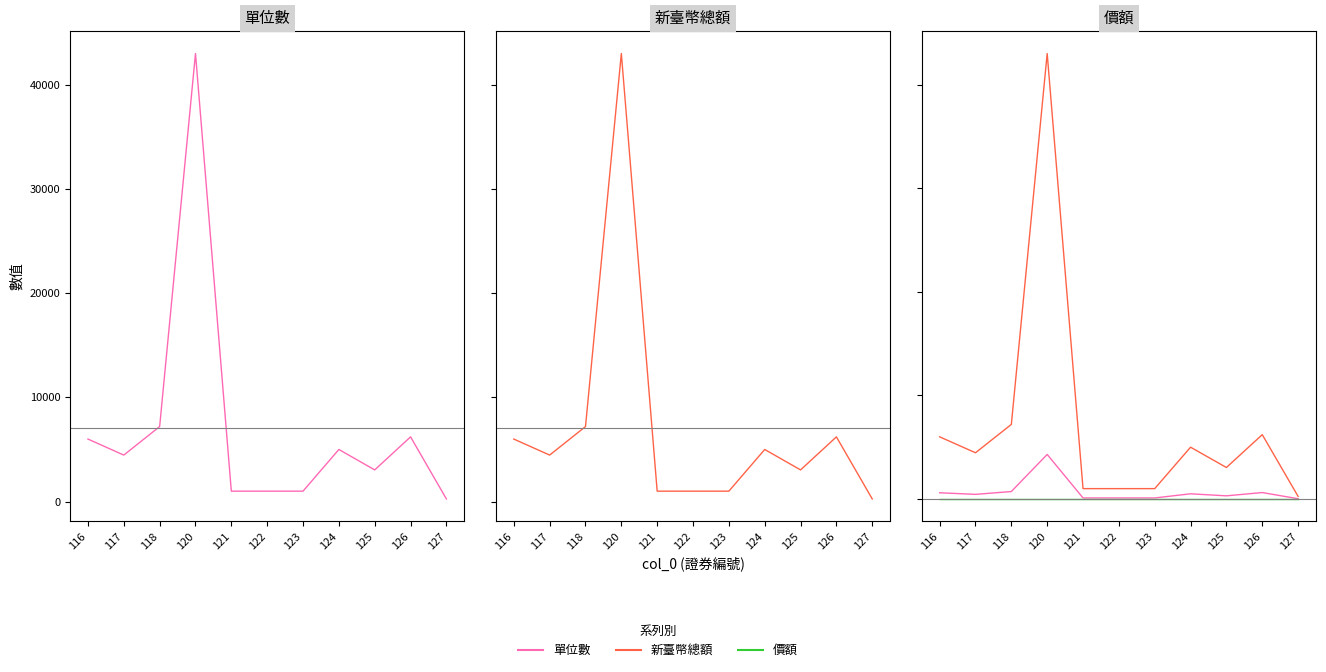

At which label does 價額 reach its peak?

116